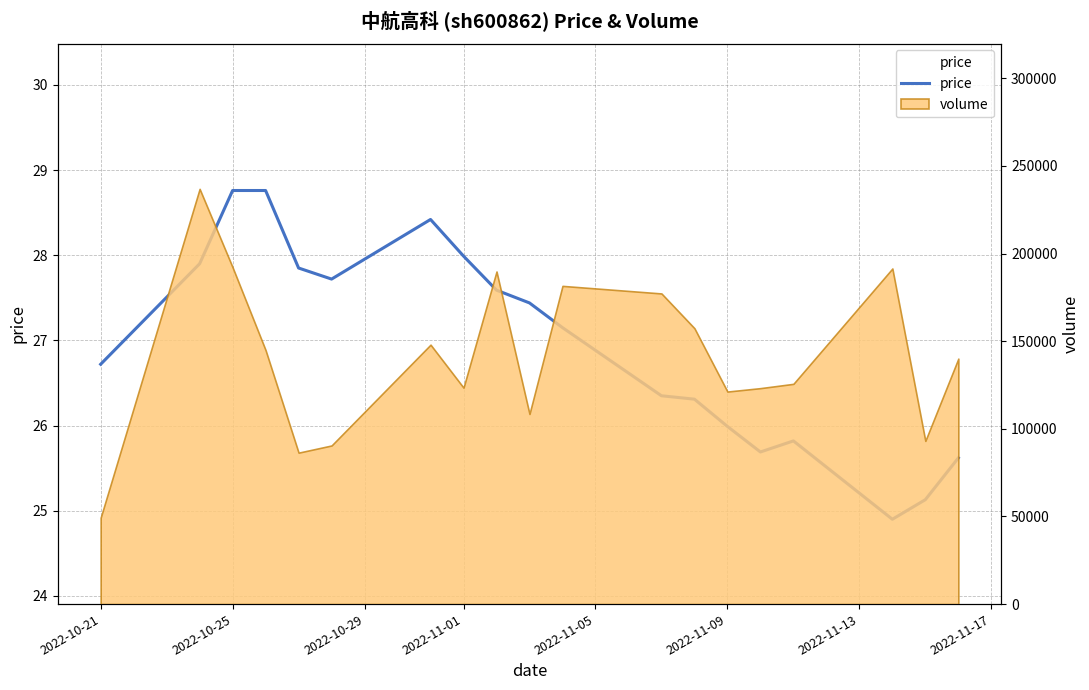

Reading right to left, transcribe all the data shown in this chart.

25.6	25.1	24.9	25.8	25.7	26.0	26.3	26.4	27.1	27.4	27.6	28.0	28.4	27.7	27.9	28.8	28.8	27.9	26.7